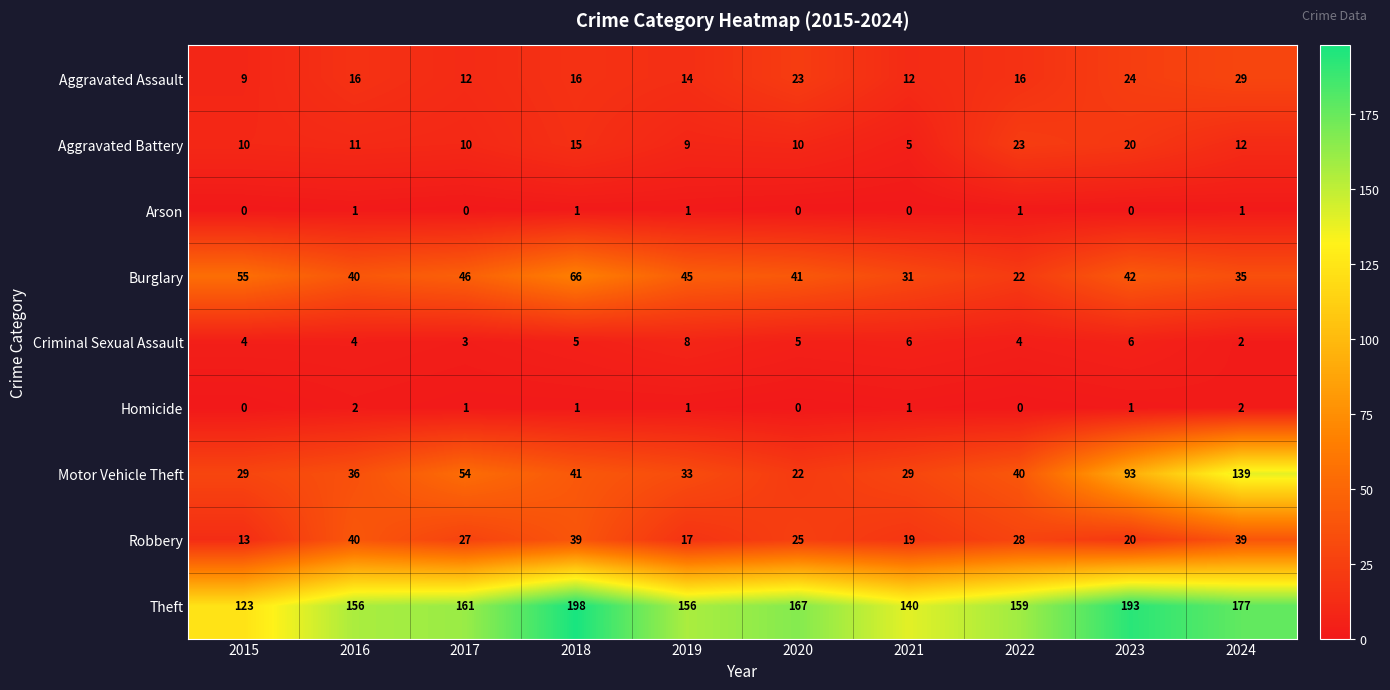

What is the average value of the Theft series?

163